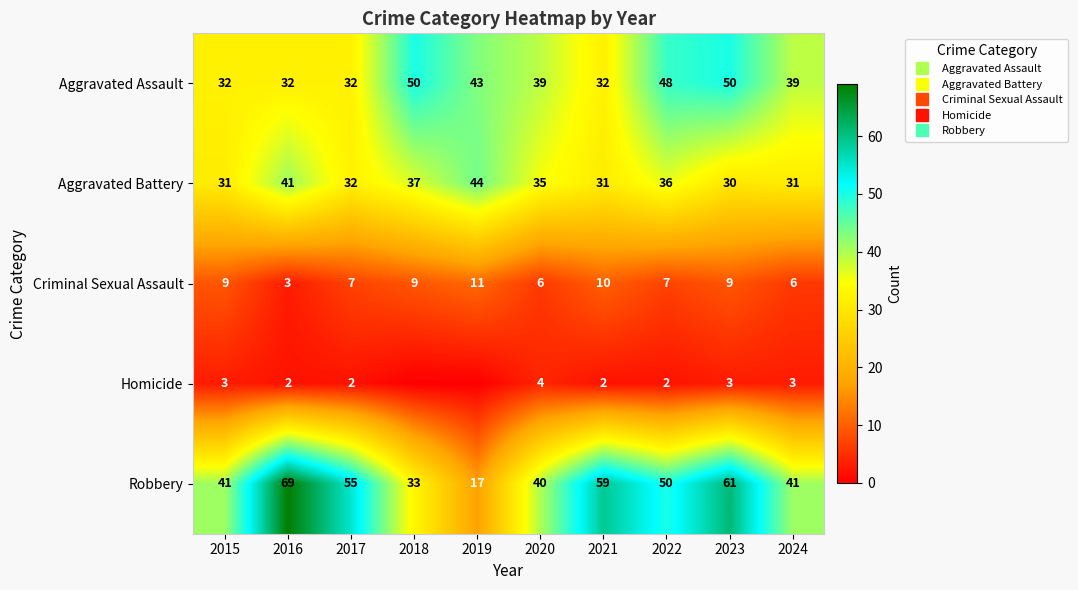

Rank the series by their maximum value, from highest to lowest.

Robbery, Aggravated Assault, Aggravated Battery, Criminal Sexual Assault, Homicide